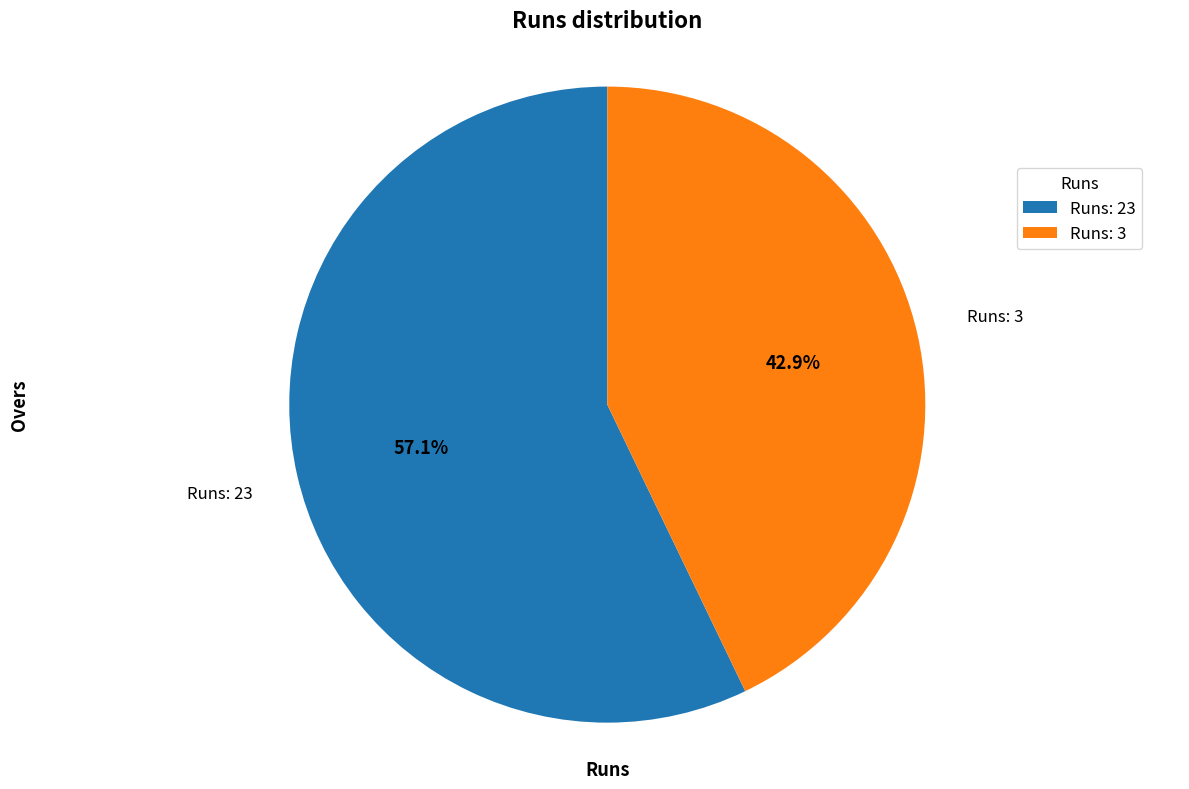

To the nearest percent, what is the average slice percentage?

50%